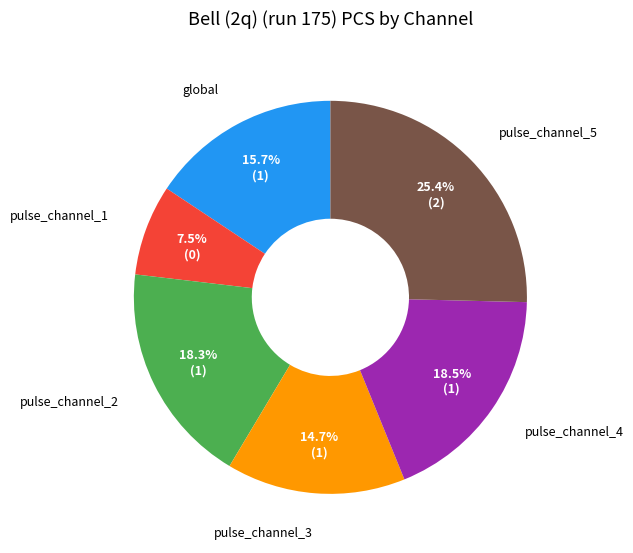

To the nearest percent, what is the difference between the pulse_channel_3 and global slice percentages?

1%